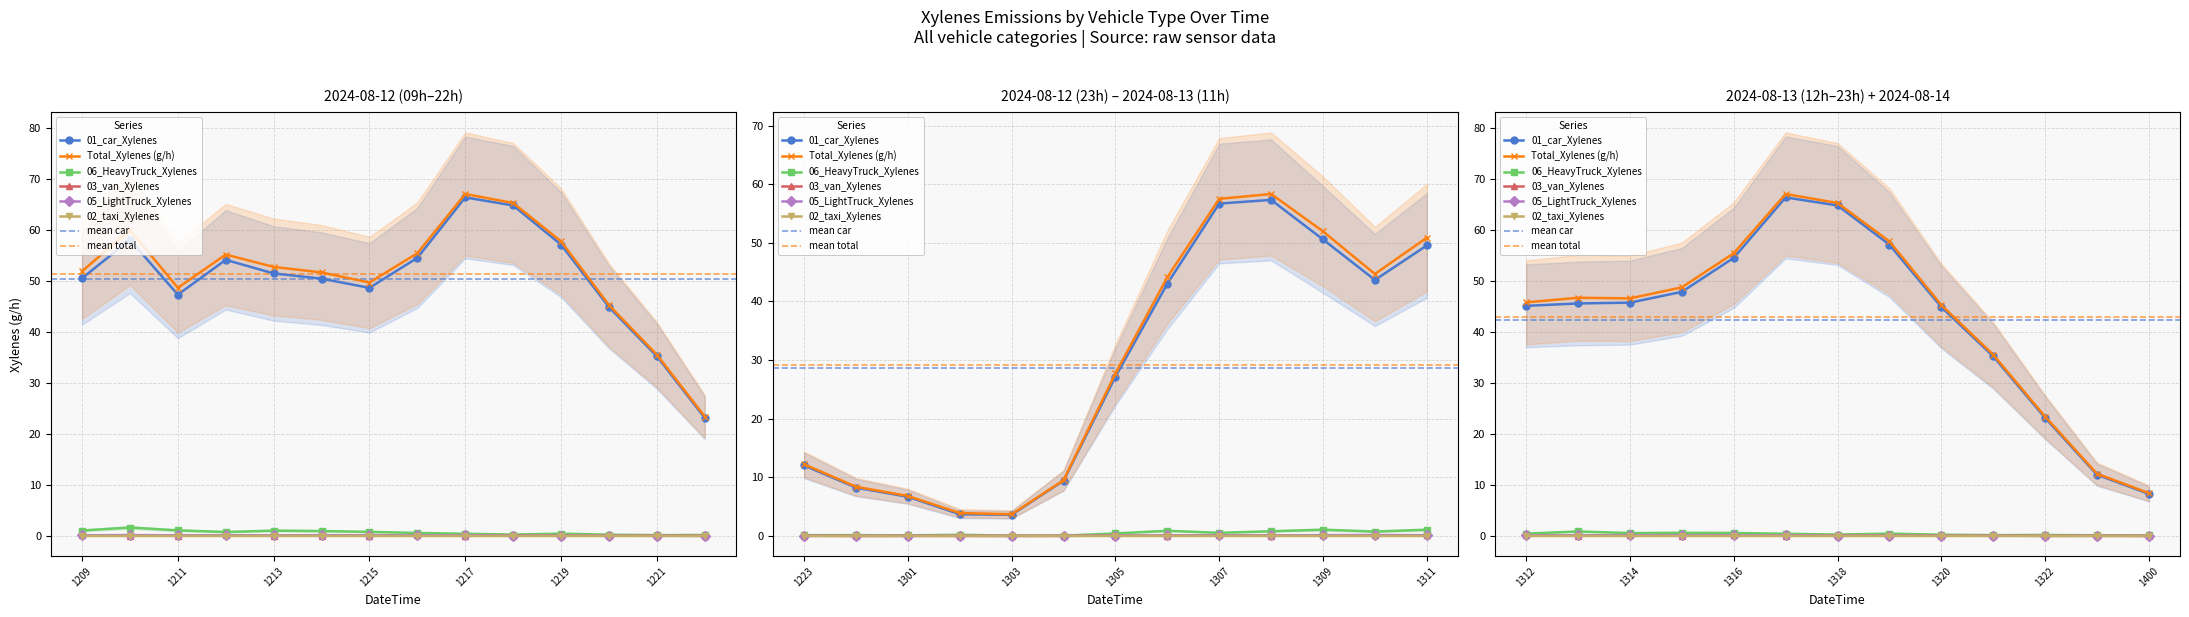

Reading left to right, list all the values displayed in this chart.

01_car_Xylenes: 2024081209=50.6	2024081210=58.1	2024081211=47.4	2024081212=54.2	2024081213=51.5	2024081214=50.5	2024081215=48.7	2024081216=54.6	2024081217=66.4	2024081218=64.9	2024081219=57.2	2024081220=44.9	2024081221=35.3	2024081222=23.2	2024081223=12.0	2024081300=8.2	2024081301=6.7	2024081302=3.7	2024081303=3.6	2024081304=9.4	2024081305=27.2	2024081306=43.0	2024081307=56.7	2024081308=57.3	2024081309=50.6	2024081310=43.7	2024081311=49.6	2024081312=45.2	2024081313=45.6	2024081314=45.8	2024081315=47.9	2024081316=54.6	2024081317=66.4	2024081318=64.9	2024081319=57.2	2024081320=44.9	2024081321=35.3	2024081322=23.2	2024081323=12.0	2024081400=8.2
Total_Xylenes (g/h): 2024081209=52.0	2024081210=60.0	2024081211=48.7	2024081212=55.2	2024081213=52.8	2024081214=51.7	2024081215=49.7	2024081216=55.5	2024081217=67.1	2024081218=65.3	2024081219=57.8	2024081220=45.3	2024081221=35.6	2024081222=23.4	2024081223=12.2	2024081300=8.4	2024081301=6.8	2024081302=3.9	2024081303=3.7	2024081304=9.5	2024081305=27.7	2024081306=44.1	2024081307=57.5	2024081308=58.3	2024081309=52.0	2024081310=44.7	2024081311=50.9	2024081312=45.8	2024081313=46.7	2024081314=46.6	2024081315=48.8	2024081316=55.5	2024081317=67.1	2024081318=65.3	2024081319=57.8	2024081320=45.3	2024081321=35.6	2024081322=23.4	2024081323=12.2	2024081400=8.4
06_HeavyTruck_Xylenes: 2024081209=1.1	2024081210=1.6	2024081211=1.1	2024081212=0.8	2024081213=1.0	2024081214=1.0	2024081215=0.8	2024081216=0.6	2024081217=0.4	2024081218=0.3	2024081219=0.5	2024081220=0.2	2024081221=0.2	2024081222=0.2	2024081223=0.1	2024081300=0.1	2024081301=0.1	2024081302=0.2	2024081303=0.1	2024081304=0.1	2024081305=0.4	2024081306=0.9	2024081307=0.5	2024081308=0.8	2024081309=1.1	2024081310=0.7	2024081311=1.1	2024081312=0.5	2024081313=0.9	2024081314=0.6	2024081315=0.6	2024081316=0.6	2024081317=0.4	2024081318=0.3	2024081319=0.5	2024081320=0.2	2024081321=0.2	2024081322=0.2	2024081323=0.1	2024081400=0.1
03_van_Xylenes: 2024081209=0.1	2024081210=0.1	2024081211=0.1	2024081212=0.1	2024081213=0.1	2024081214=0.1	2024081215=0.1	2024081216=0.1	2024081217=0.1	2024081218=0.1	2024081219=0.1	2024081220=0.0	2024081221=0.0	2024081222=0.0	2024081223=0.0	2024081300=0.0	2024081301=0.0	2024081302=0.0	2024081303=0.0	2024081304=0.0	2024081305=0.0	2024081306=0.0	2024081307=0.1	2024081308=0.1	2024081309=0.1	2024081310=0.1	2024081311=0.1	2024081312=0.1	2024081313=0.1	2024081314=0.1	2024081315=0.1	2024081316=0.1	2024081317=0.1	2024081318=0.1	2024081319=0.1	2024081320=0.0	2024081321=0.0	2024081322=0.0	2024081323=0.0	2024081400=0.0
05_LightTruck_Xylenes: 2024081209=0.1	2024081210=0.2	2024081211=0.1	2024081212=0.1	2024081213=0.1	2024081214=0.1	2024081215=0.1	2024081216=0.1	2024081217=0.1	2024081218=0.1	2024081219=0.0	2024081220=0.0	2024081221=0.0	2024081222=0.0	2024081223=0.0	2024081300=0.0	2024081301=0.0	2024081302=0.0	2024081303=0.0	2024081304=0.0	2024081305=0.1	2024081306=0.1	2024081307=0.1	2024081308=0.1	2024081309=0.1	2024081310=0.2	2024081311=0.1	2024081312=0.1	2024081313=0.1	2024081314=0.1	2024081315=0.1	2024081316=0.1	2024081317=0.1	2024081318=0.1	2024081319=0.0	2024081320=0.0	2024081321=0.0	2024081322=0.0	2024081323=0.0	2024081400=0.0
02_taxi_Xylenes: 2024081209=0.0	2024081210=0.0	2024081211=0.0	2024081212=0.0	2024081213=0.0	2024081214=0.0	2024081215=0.0	2024081216=0.0	2024081217=0.0	2024081218=0.0	2024081219=0.0	2024081220=0.0	2024081221=0.0	2024081222=0.0	2024081223=0.0	2024081300=0.0	2024081301=0.0	2024081302=0.0	2024081303=0.0	2024081304=0.0	2024081305=0.0	2024081306=0.0	2024081307=0.0	2024081308=0.0	2024081309=0.0	2024081310=0.0	2024081311=0.0	2024081312=0.0	2024081313=0.0	2024081314=0.0	2024081315=0.0	2024081316=0.0	2024081317=0.0	2024081318=0.0	2024081319=0.0	2024081320=0.0	2024081321=0.0	2024081322=0.0	2024081323=0.0	2024081400=0.0